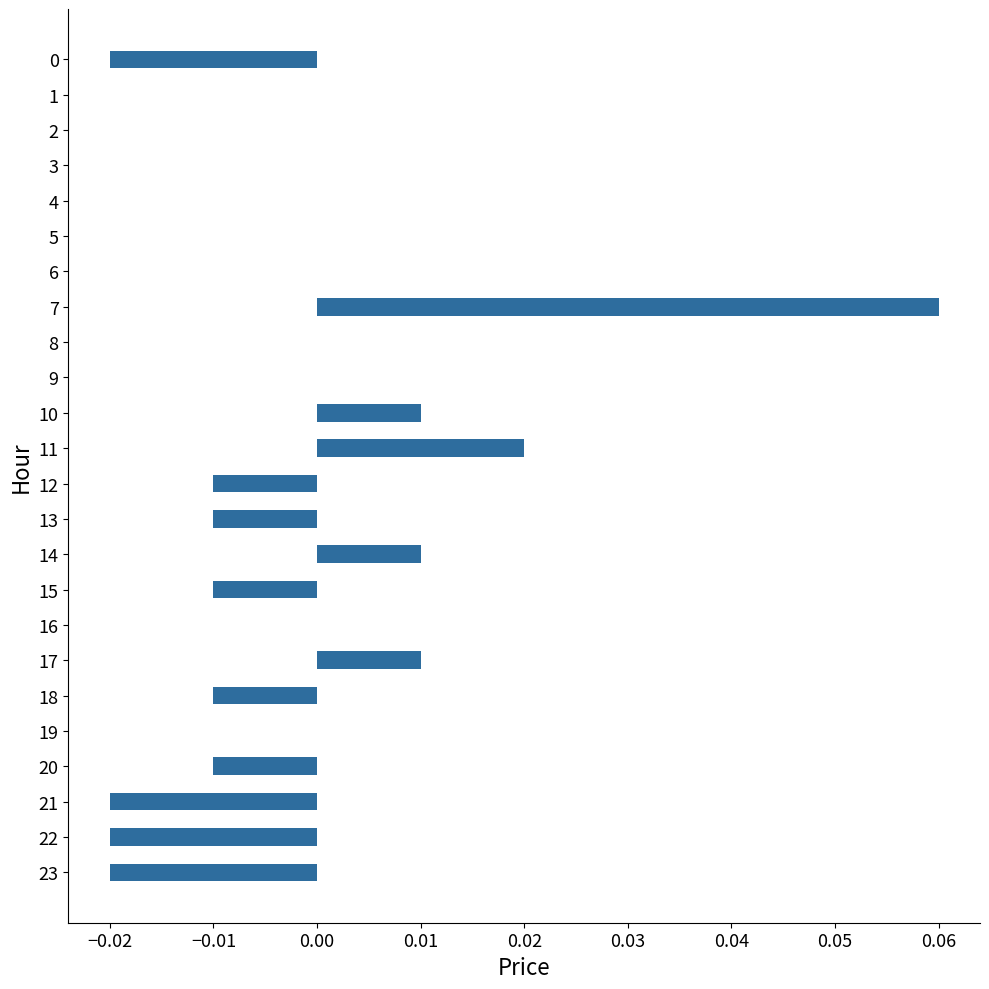

Which category has the highest value across all series?

7